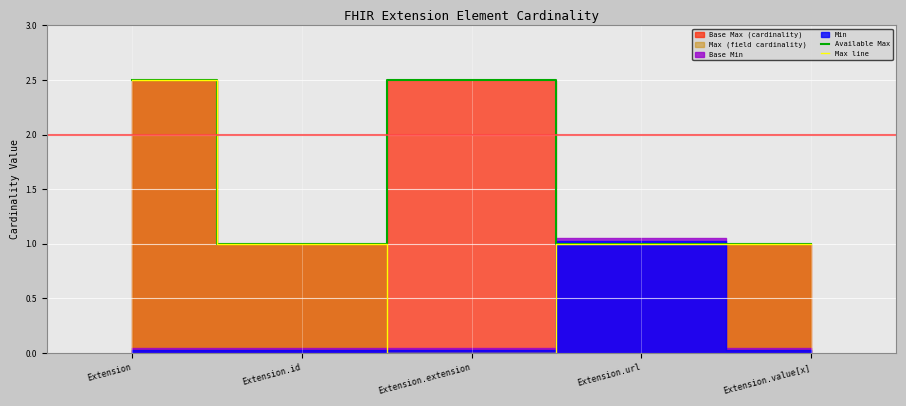

What is the label of the 1st point from the right?

Extension.value[x]